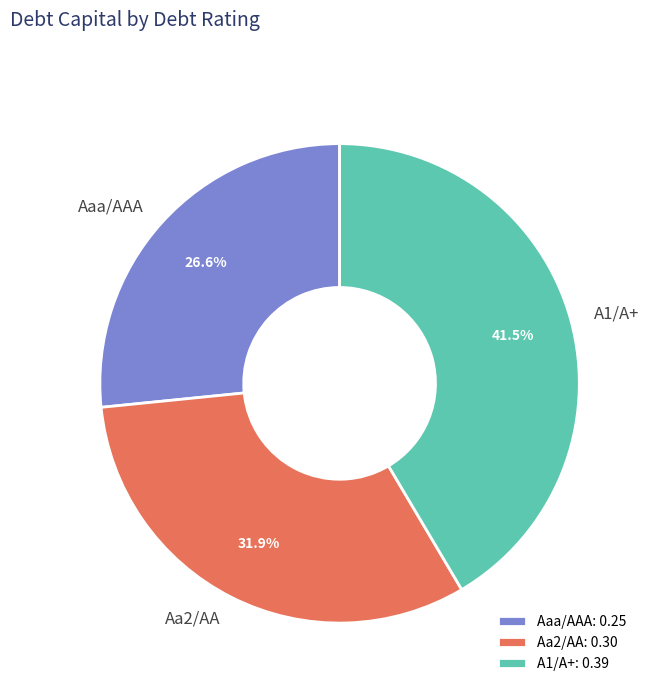

Rank the categories by value from highest to lowest.

A1/A+, Aa2/AA, Aaa/AAA